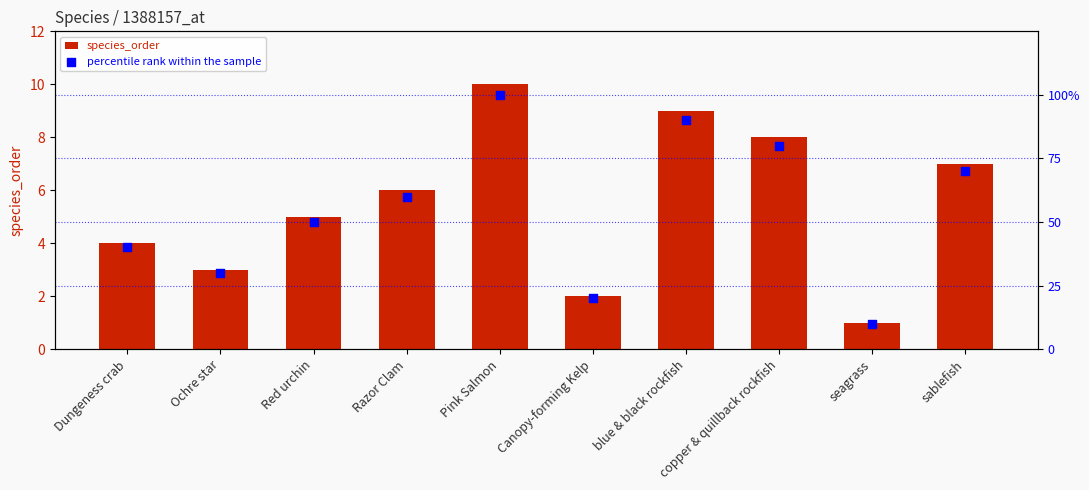

Which series has the largest total across all categories?

percentile rank within the sample